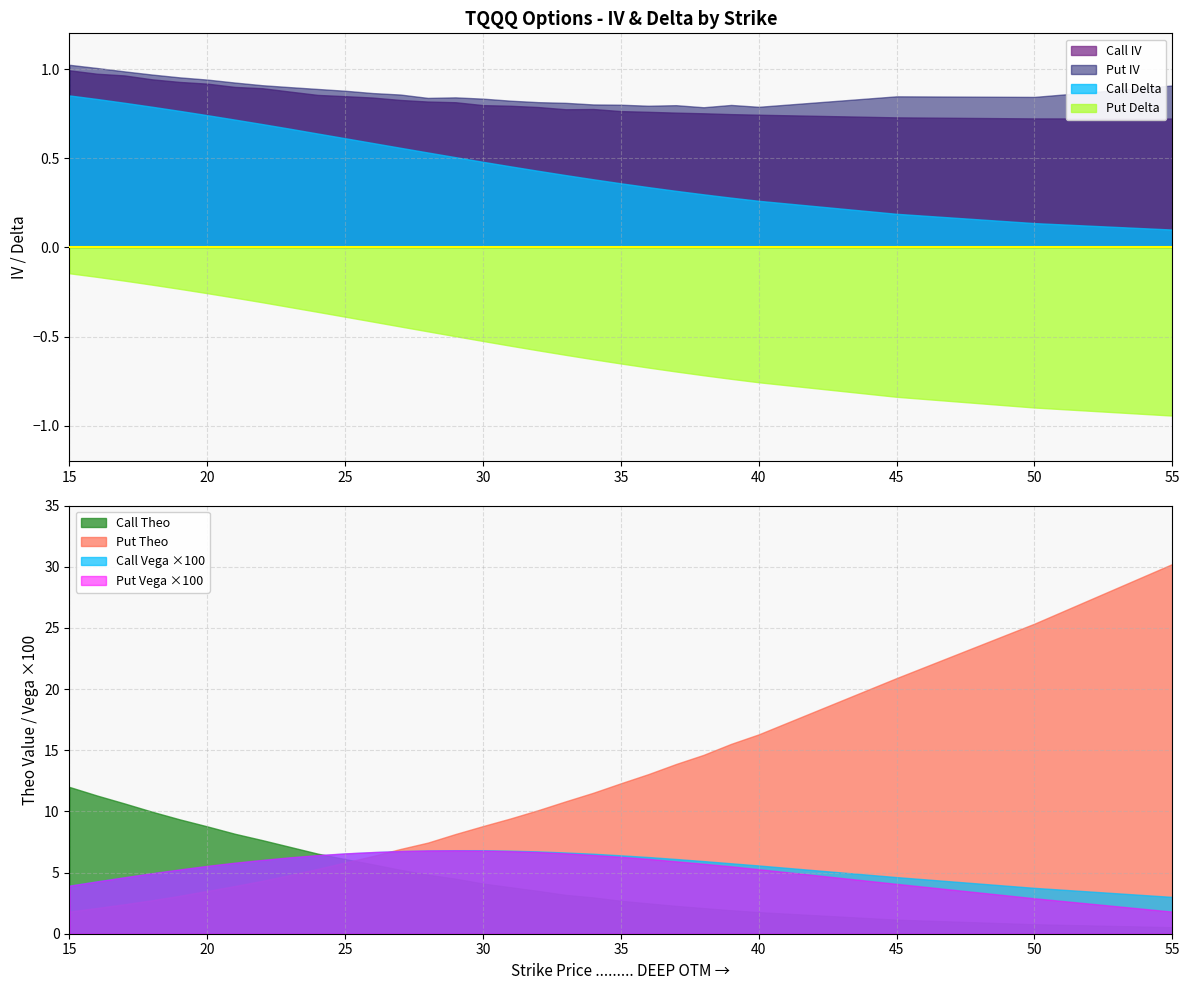

True or false: Put Theo and Call IV cross at least once.

False